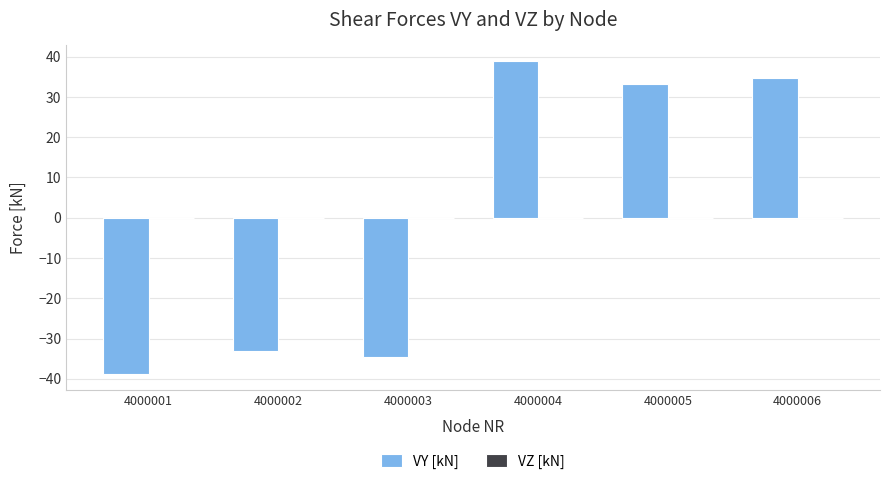

Reading left to right, transcribe all the data shown in this chart.

4000001=-38.9	4000002=-33.1	4000003=-34.7	4000004=38.9	4000005=33.1	4000006=34.7